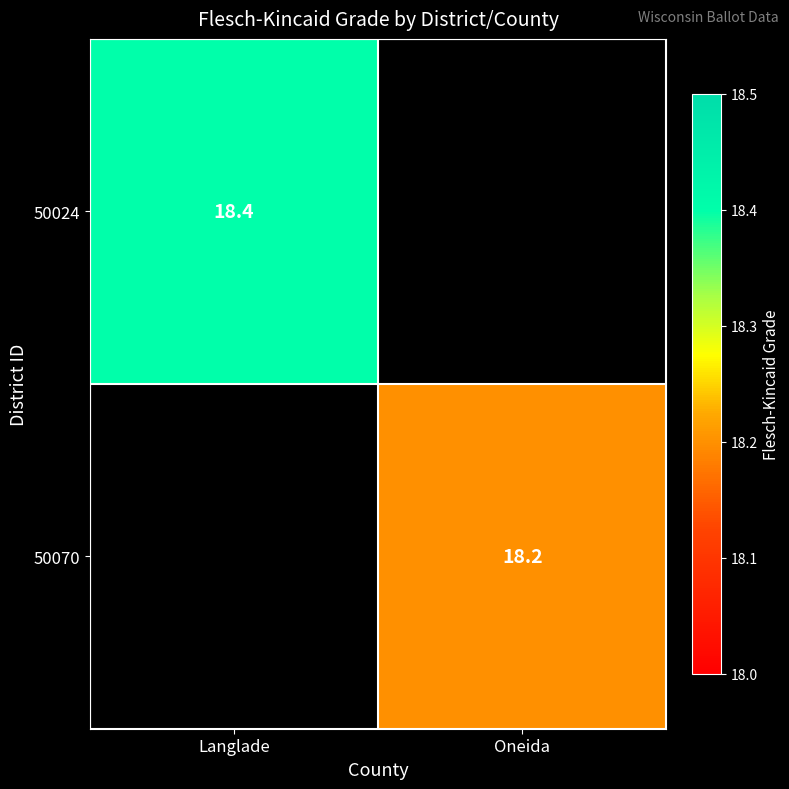

How many distinct data groups are displayed?

2